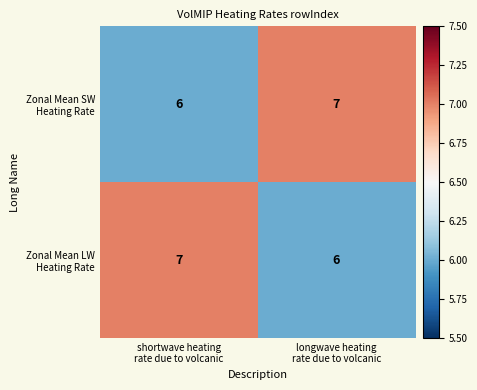

What is the maximum value shown in the chart?

7